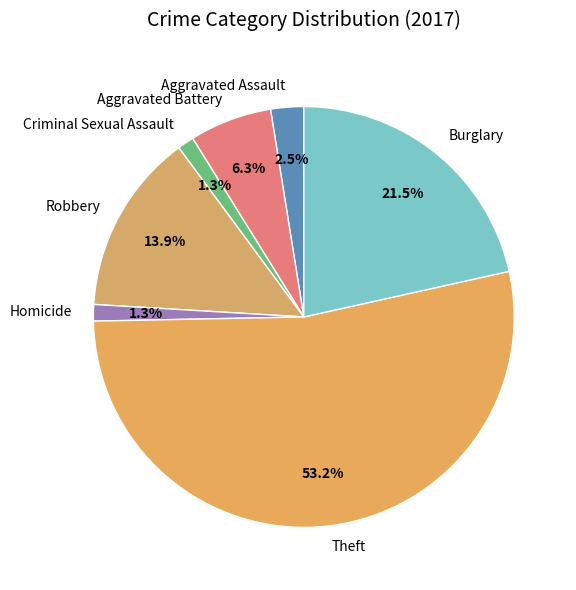

To the nearest percent, what is the difference between the Burglary and Theft slice percentages?

32%